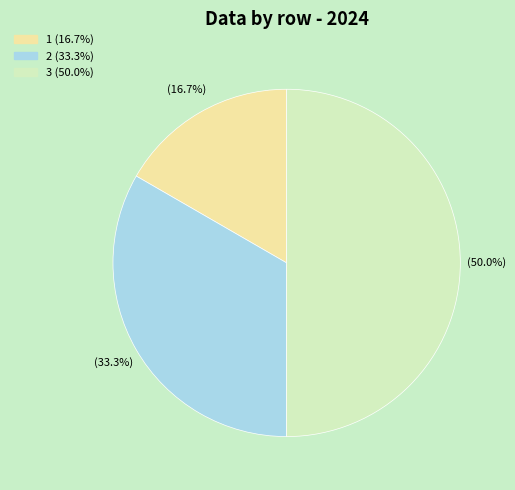

How many slices are in this pie chart?

3